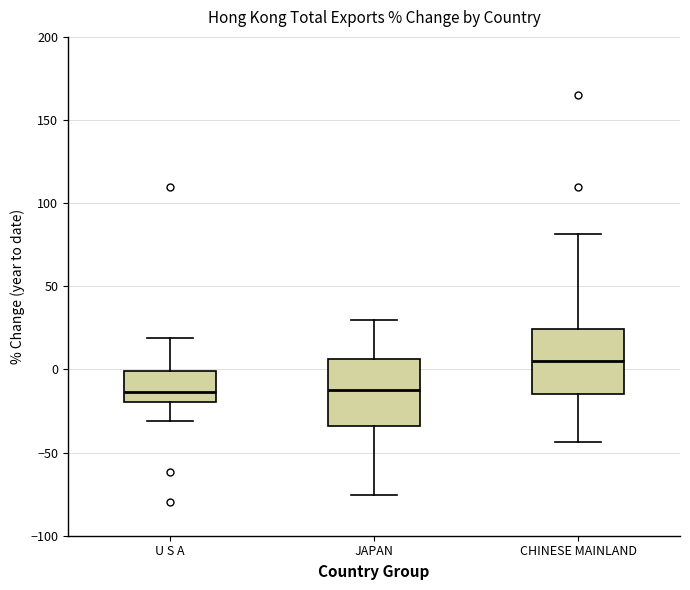

Which box has the highest median line?

CHINESE MAINLAND